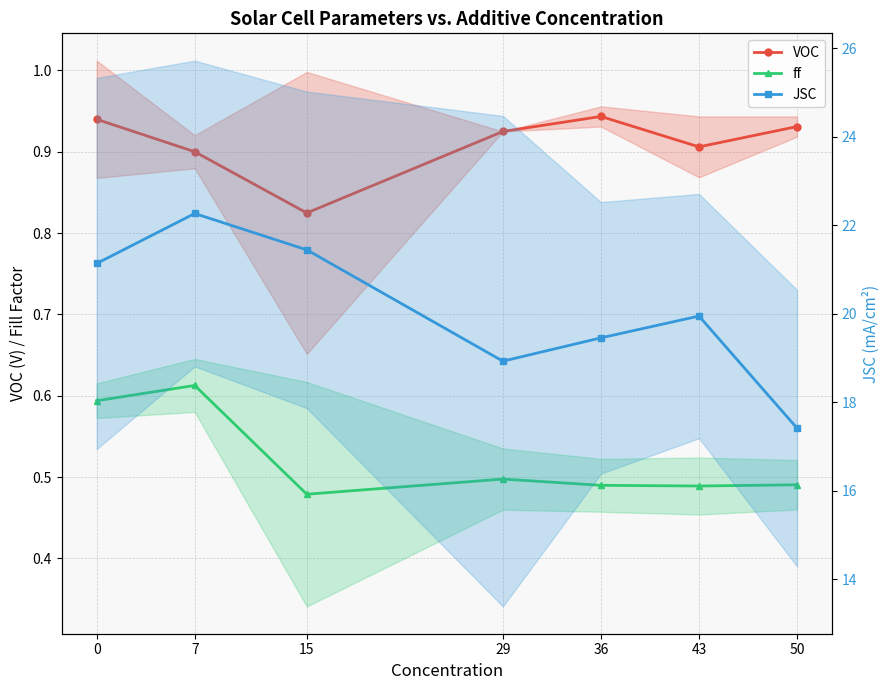

What is the difference between the maximum and second lowest values in the ff series?

0.1